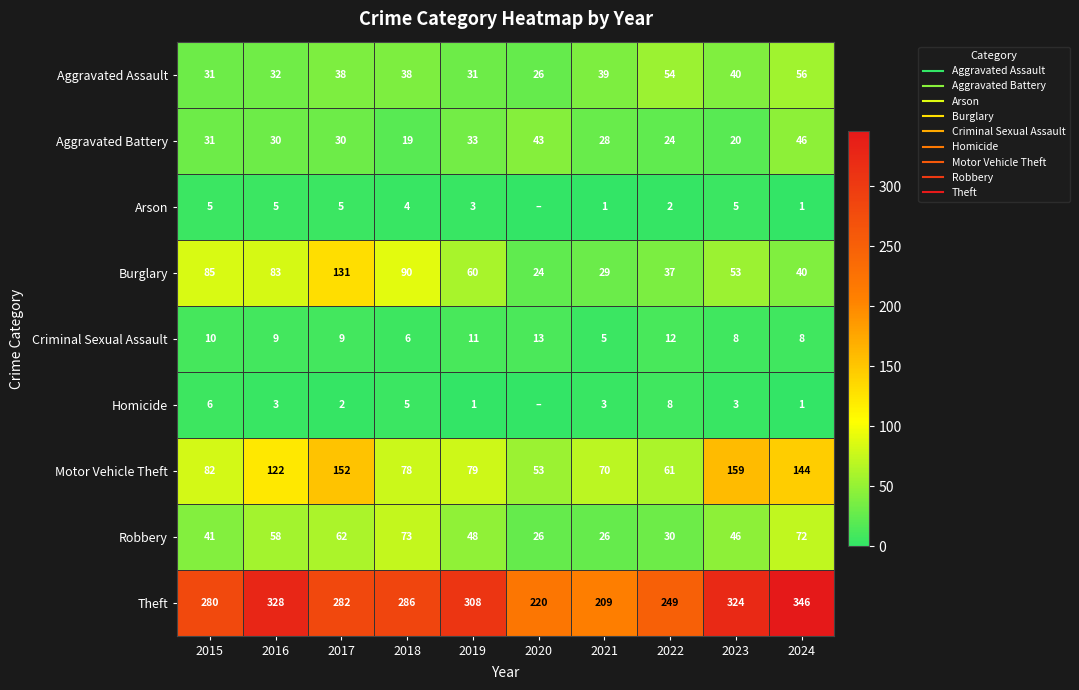

What is the difference between the highest and lowest values at 2024?

345